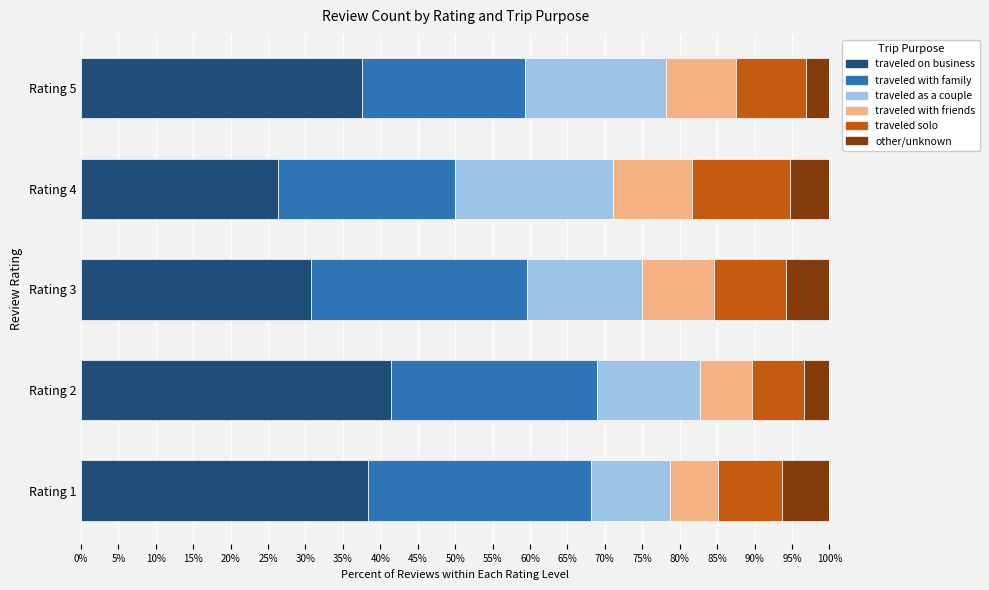

The traveled on business series shows 45.1 at Rating 3. True or false?

False